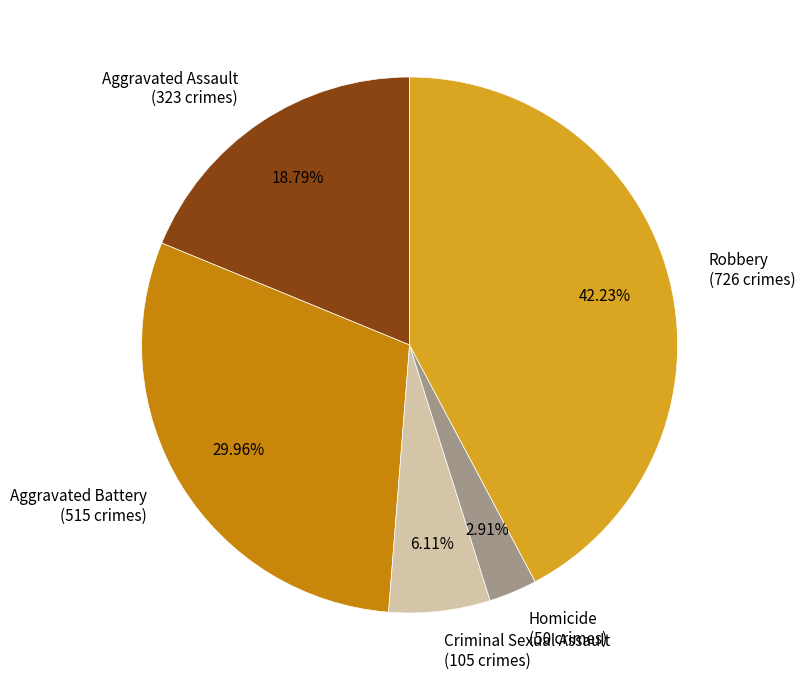

Does Robbery account for over 50% of the chart?

No